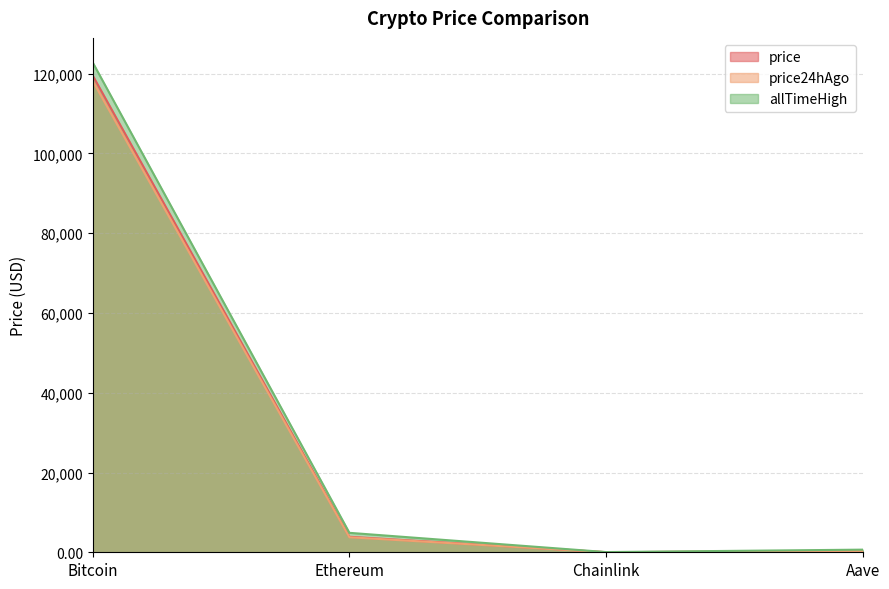

Is the value of price at Aave greater than the value of allTimeHigh at Aave?

No